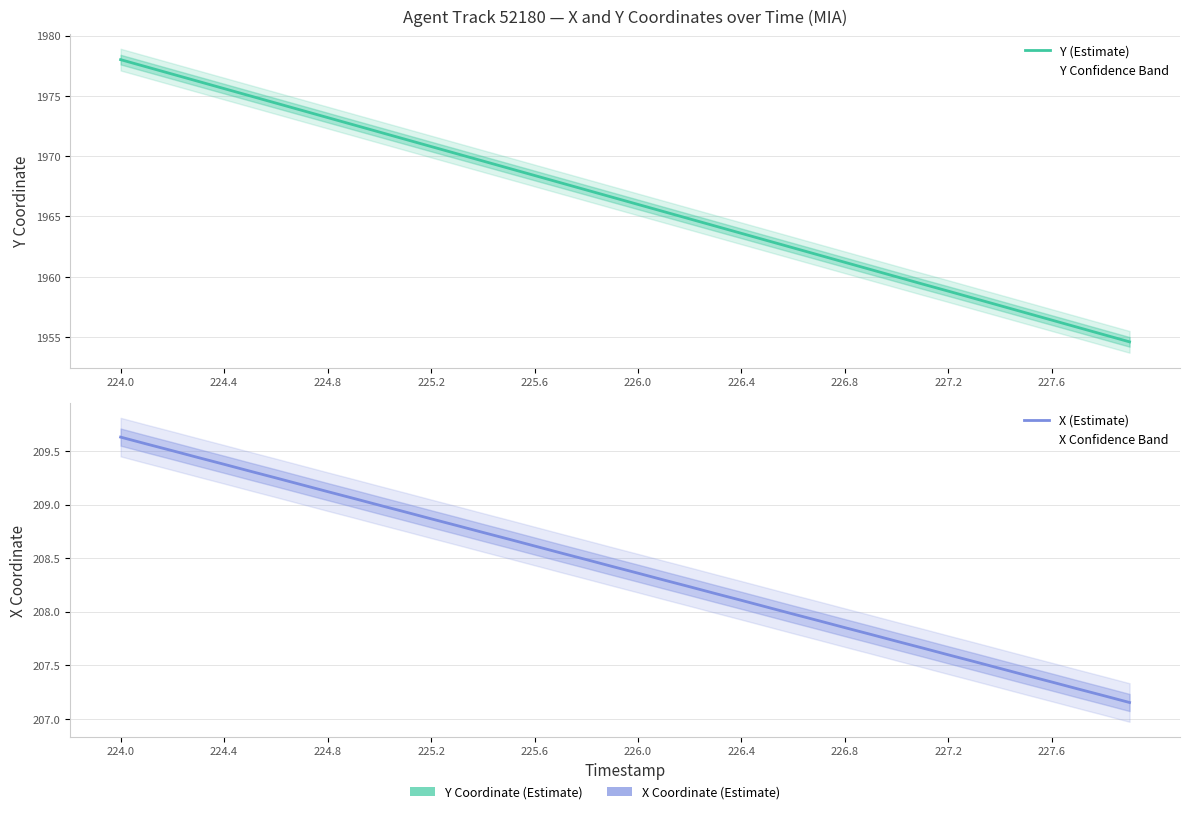

Is the value of Y (Estimate) at 39 greater than the value of X (Estimate) at 14?

Yes